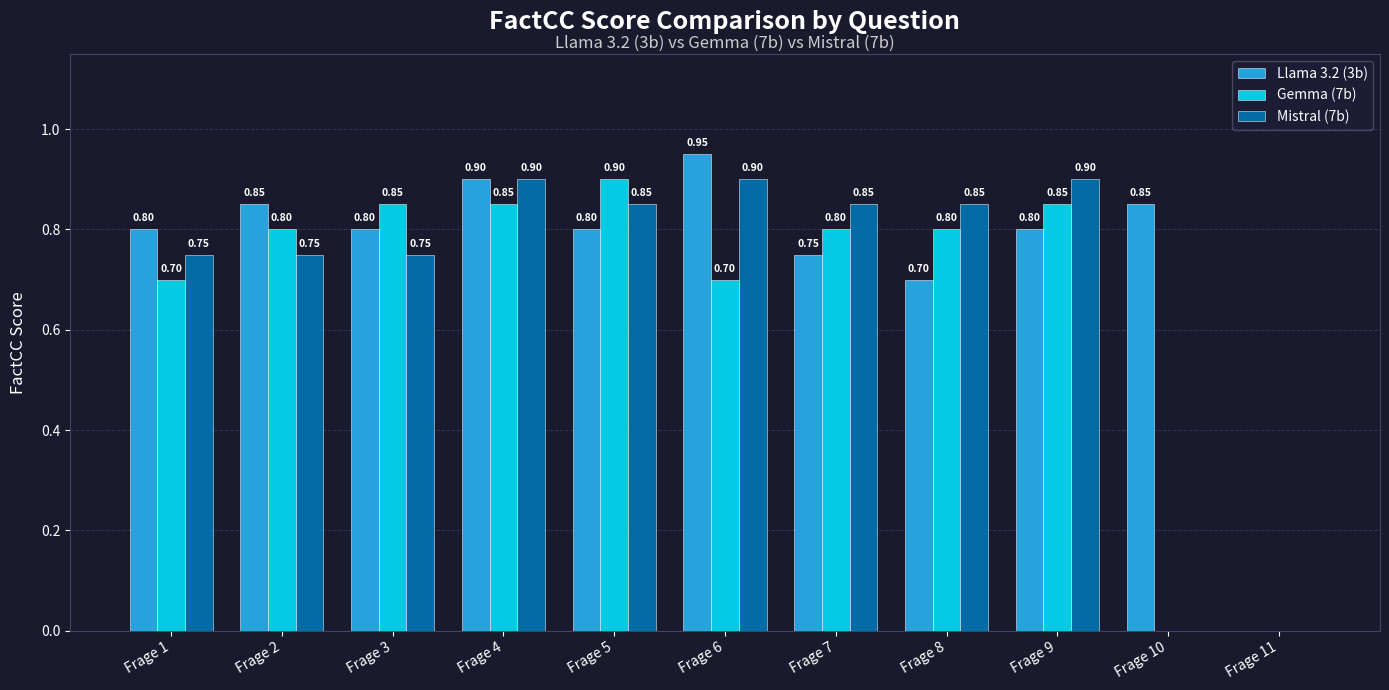

Is the value of Gemma (7b) at Frage 11 greater than the value of Llama 3.2 (3b) at Frage 8?

No